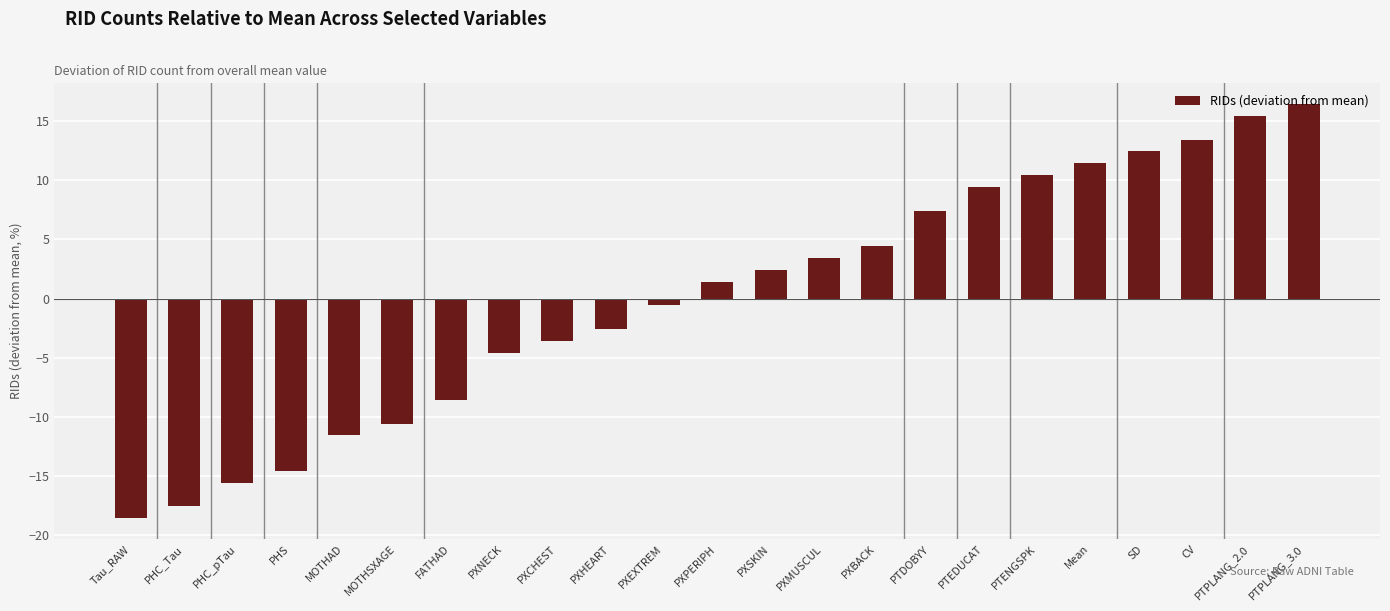

Between PXHEART and PHC_pTau, which is larger?

PXHEART